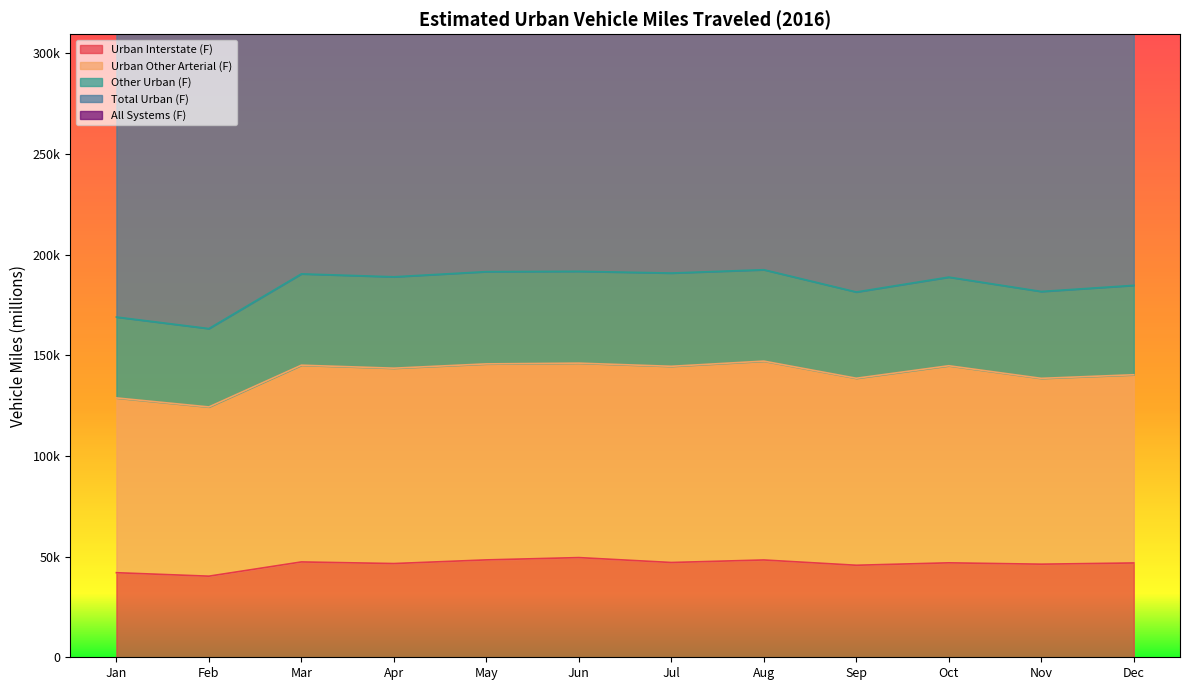

At which category does Total Urban (F) reach its first local valley?

Feb